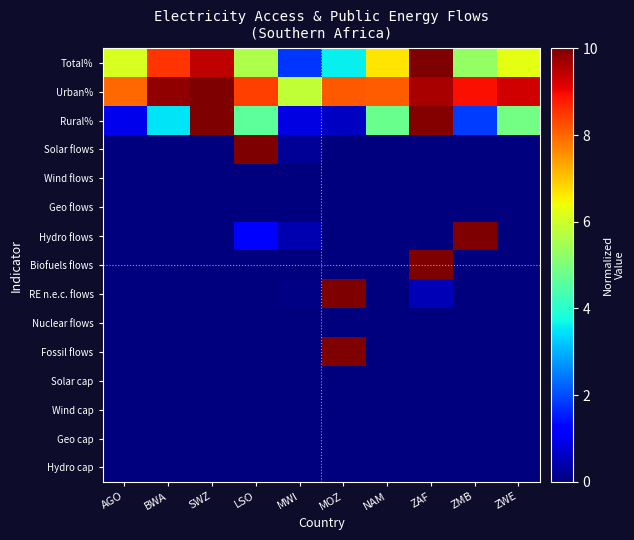

At which category does the chart reach its minimum across all series?

AGO